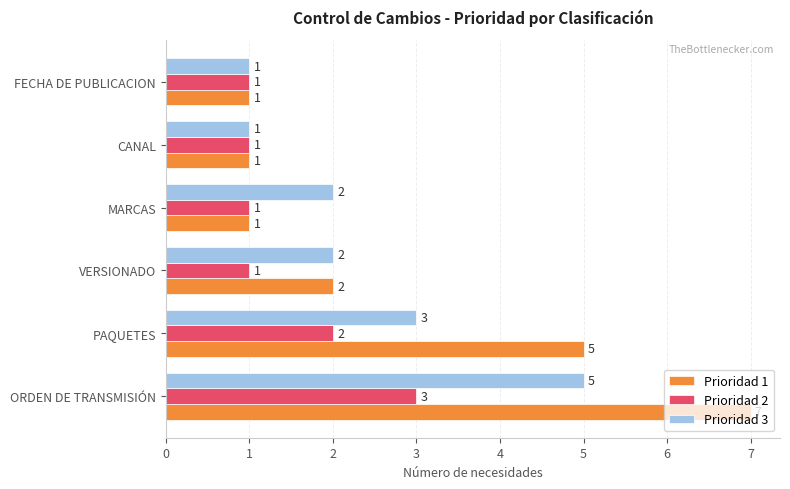

How many data points in Prioridad 3 are less than 2?

2